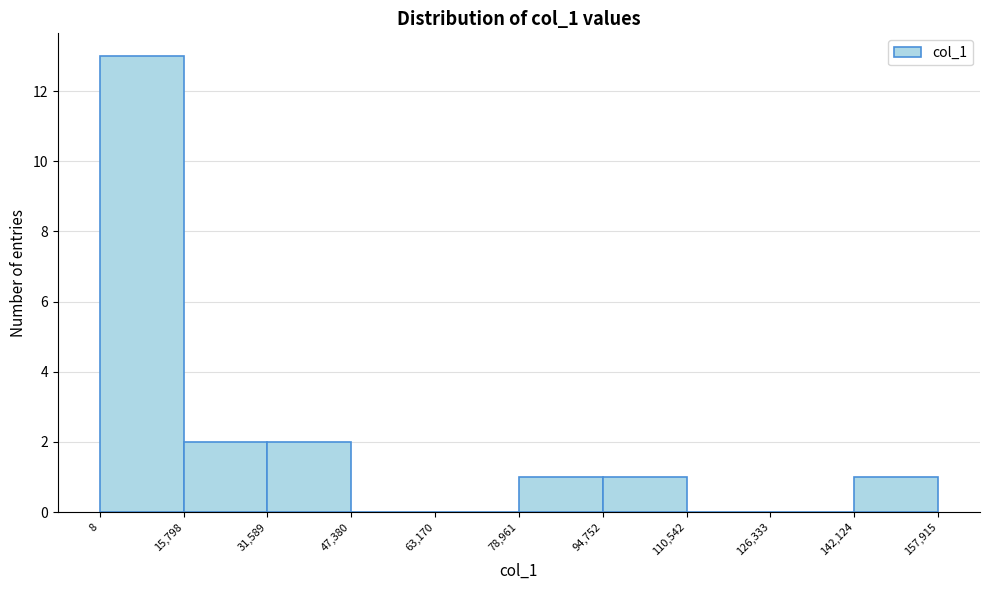

Reading left to right, transcribe this chart: for each bar, give the range it covers on the x-axis and its height. The values are not printed on the chart, so give them approximately, as read against the axis.

8 to 15,798: 13
15,798 to 31,589: 2
31,589 to 47,380: 2
47,380 to 63,170: 0
63,170 to 78,961: 0
78,961 to 94,752: 1
94,752 to 110,542: 1
110,542 to 126,333: 0
126,333 to 142,124: 0
142,124 to 157,915: 1